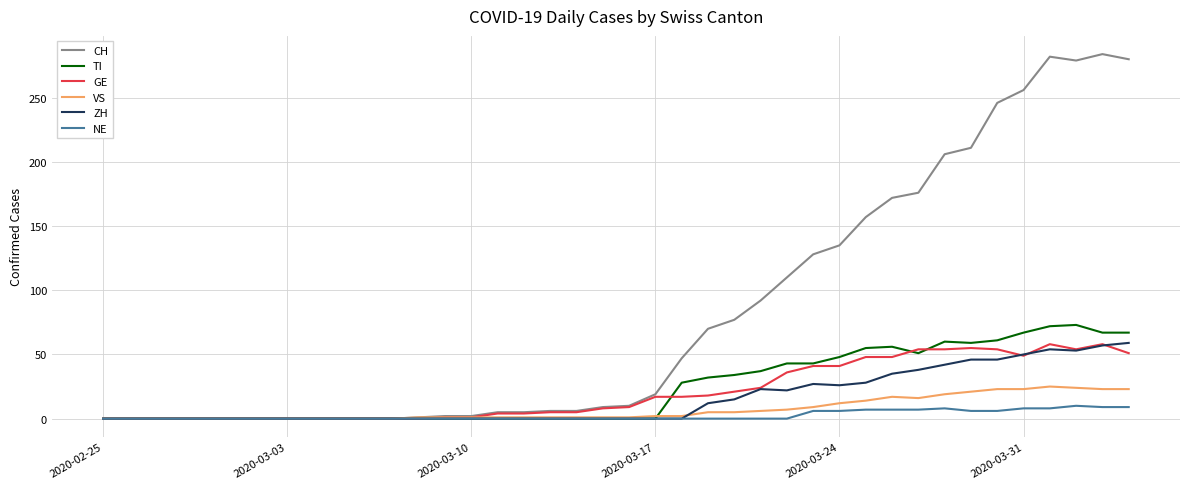

What is the highest value of the ZH series?

59